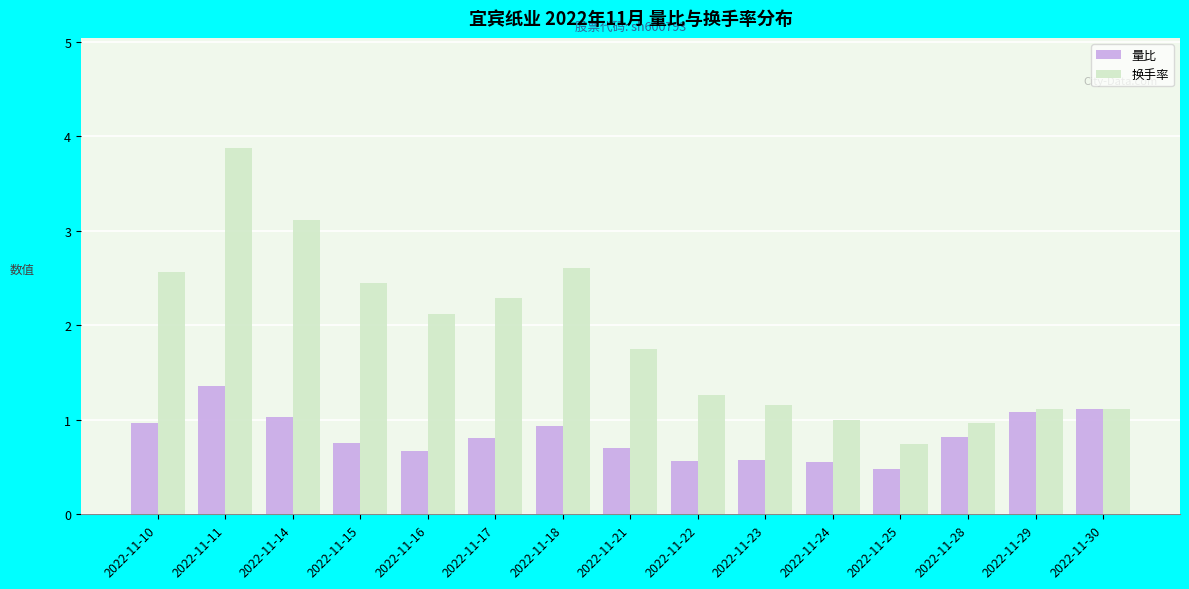

The 量比 series shows 0.8 at 2022-11-15. True or false?

True